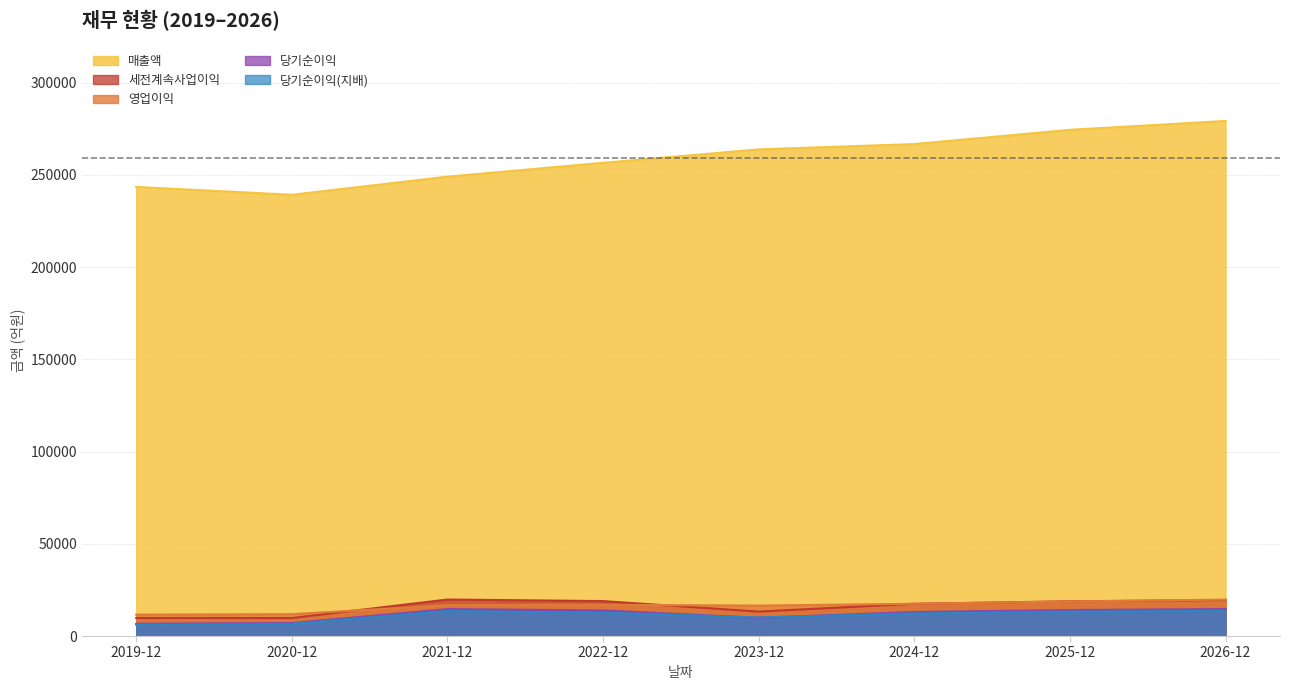

True or false: 매출액 and 당기순이익(지배) intersect in this chart.

False